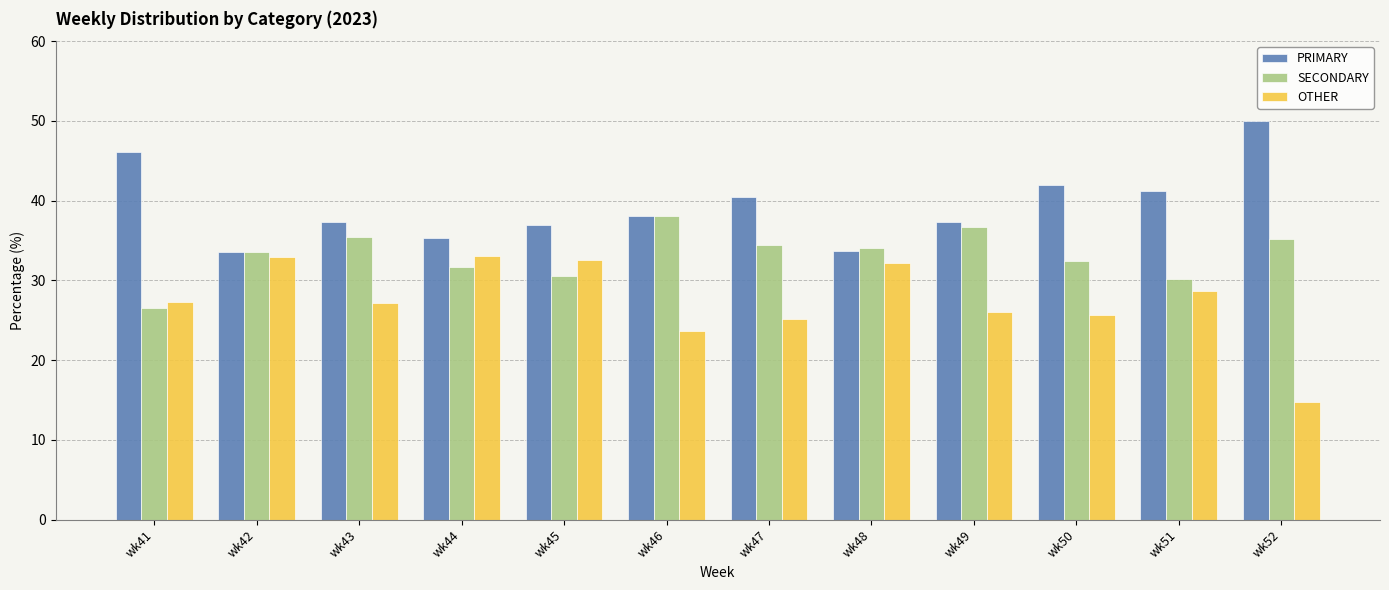

What is the approximate value of PRIMARY at wk43?

37.4